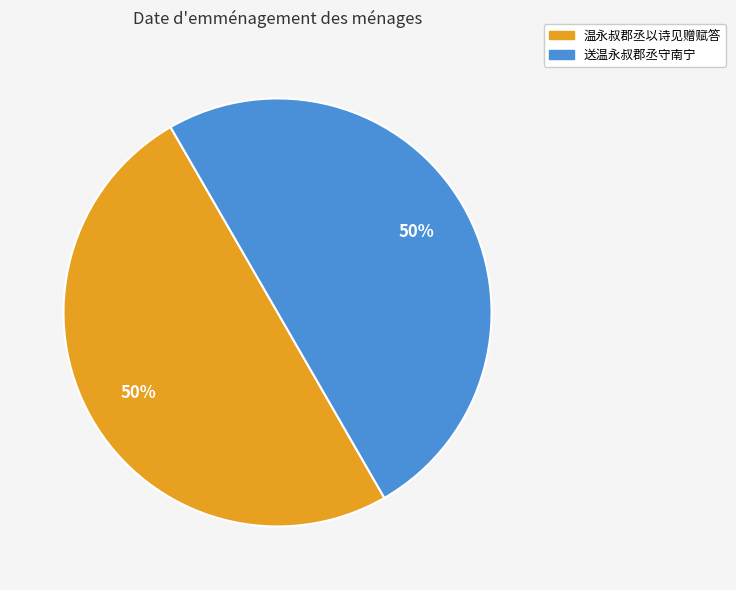

How many slices are in this pie chart?

2